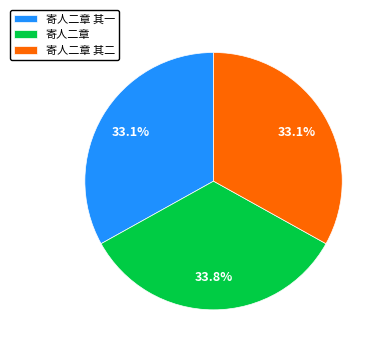

Which has a higher value, 寄人二章 其二 or 寄人二章?

寄人二章